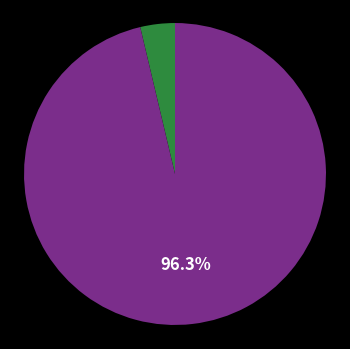

Is there any slice that represents more than half of the pie?

Yes